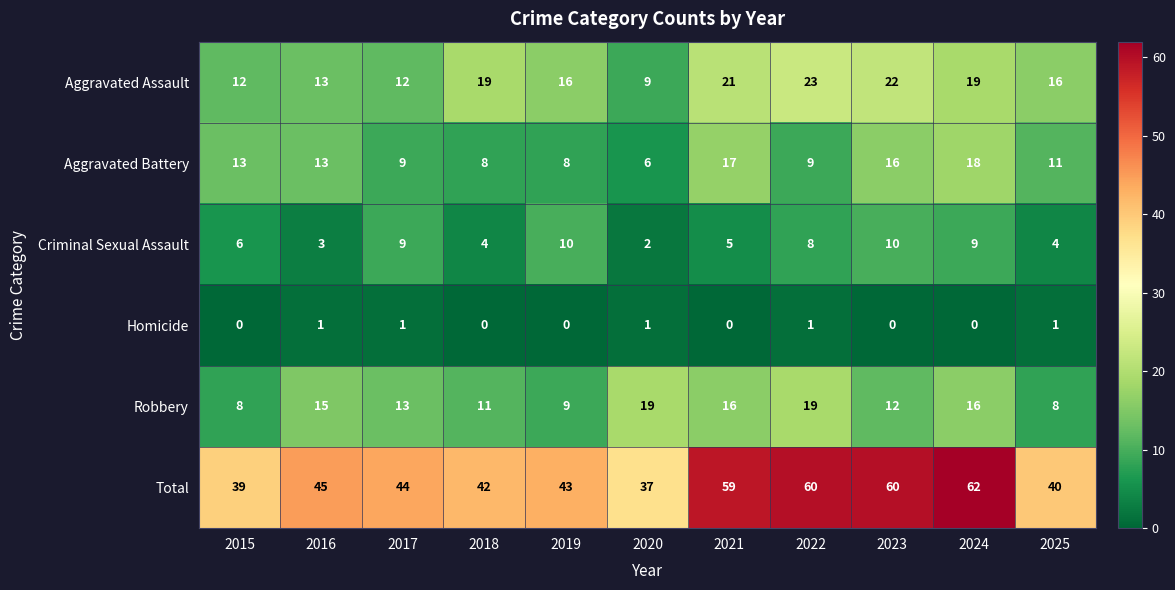

Where is Criminal Sexual Assault nearest to the value 6?

2015